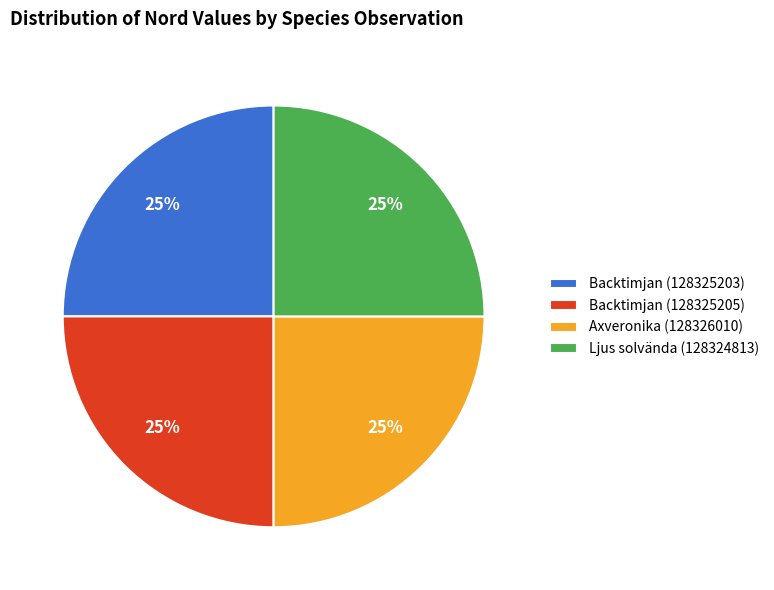

To the nearest percent, what is the average slice percentage?

25%